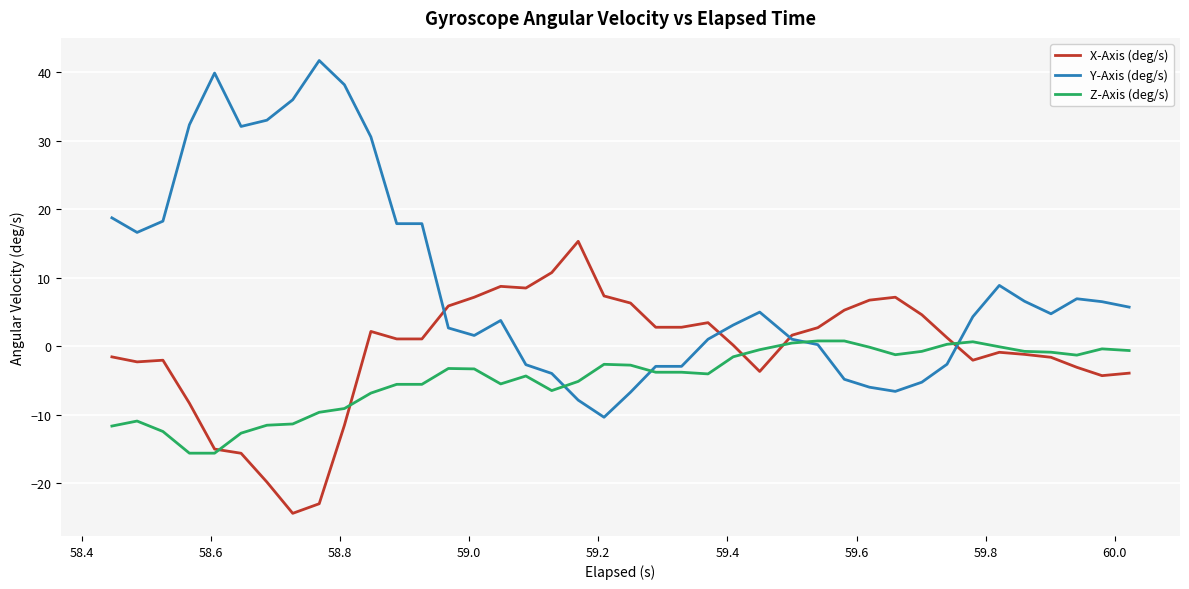

What is the difference between the maximum and minimum values in the Y-Axis (deg/s) series?

52.1